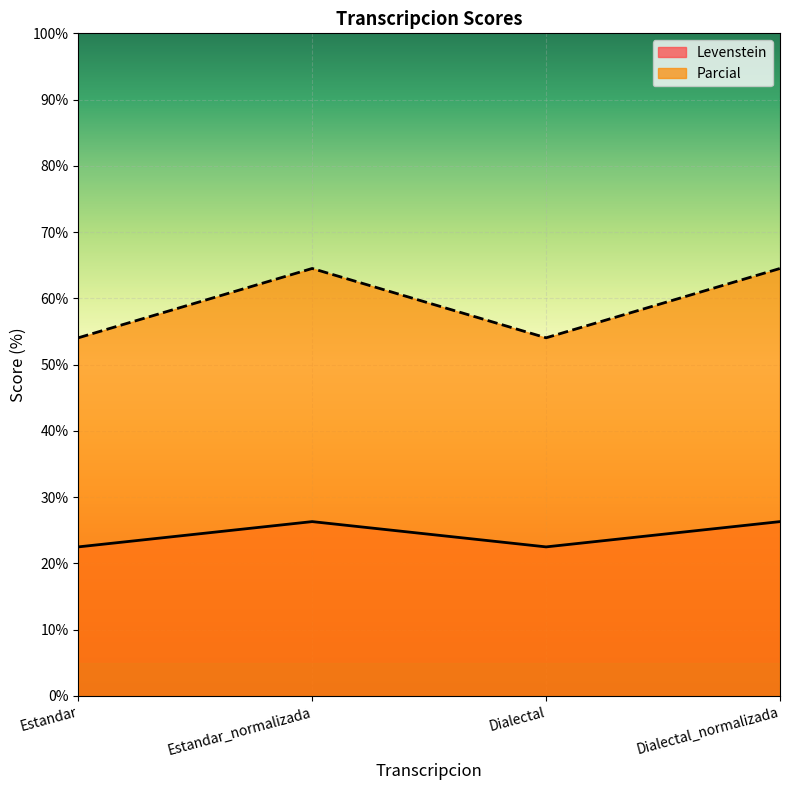

True or false: Parcial has more than 1 points higher than both neighbors.

False